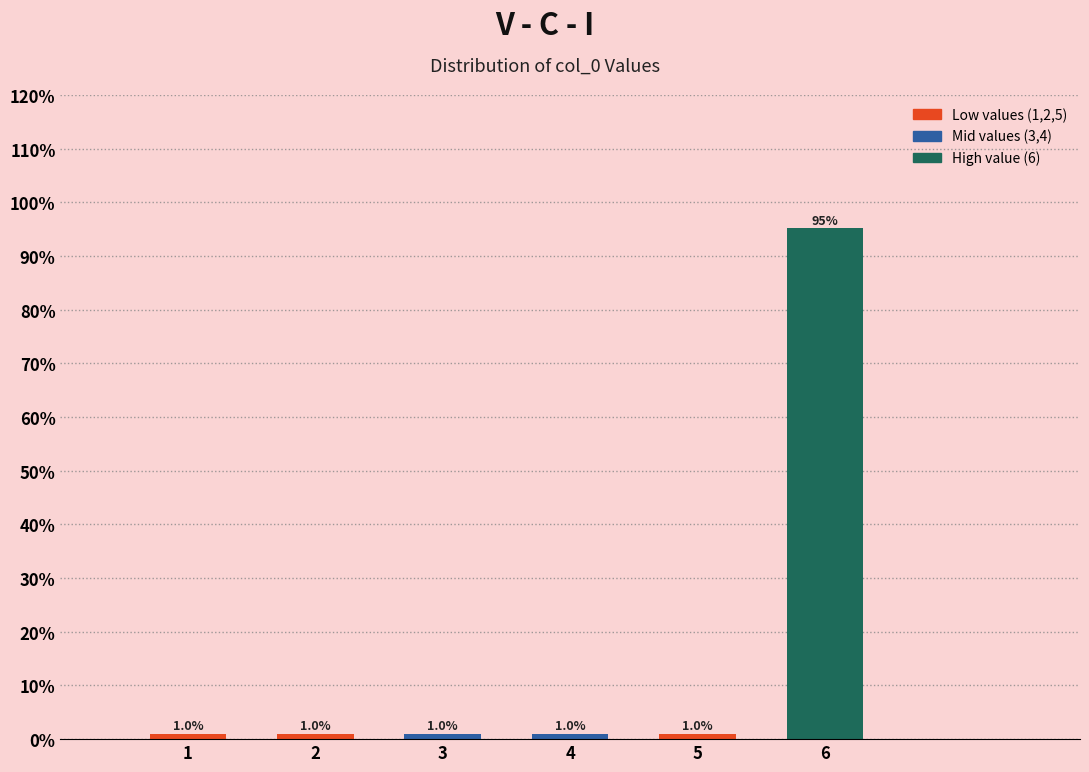

Reading right to left, list all the values displayed in this chart.

95.2	1.0	1.0	1.0	1.0	1.0